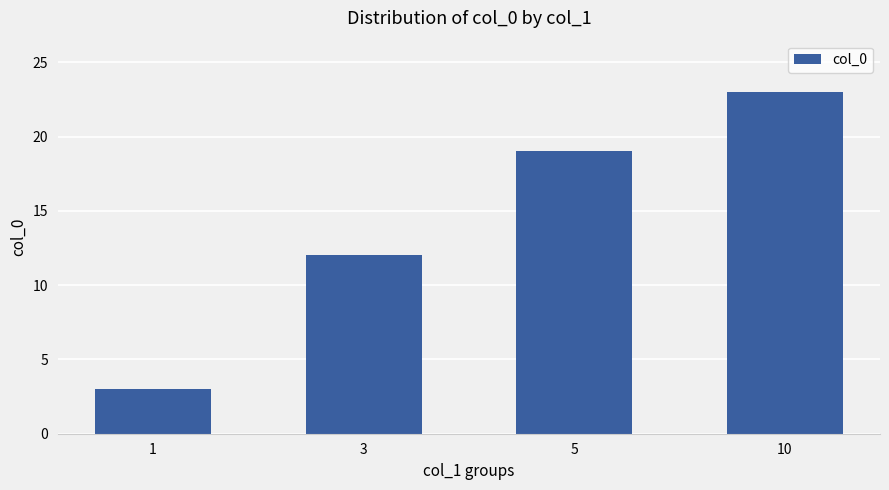

Is it true that the value at 10 is 12?

False